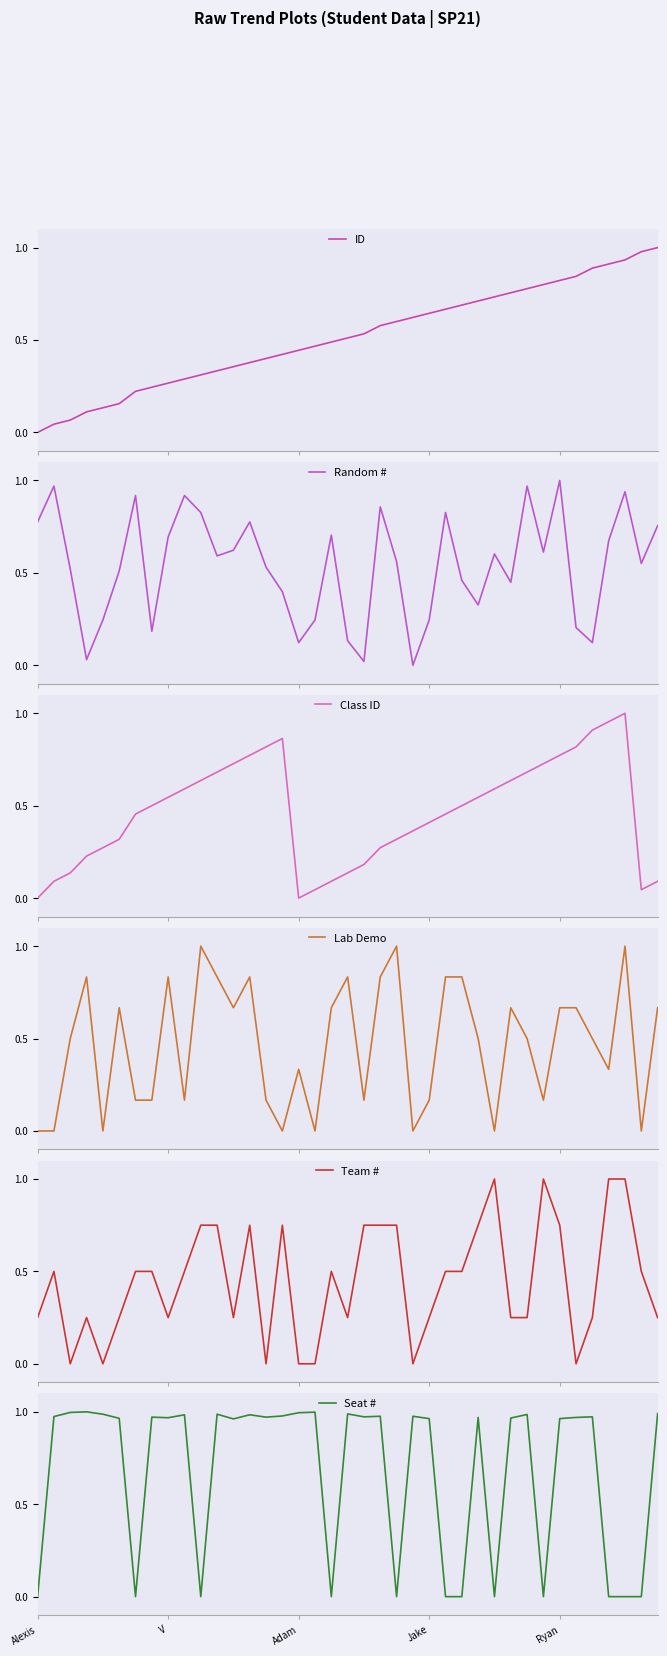

Where is Lab Demo nearest to the value 0?

Alexis